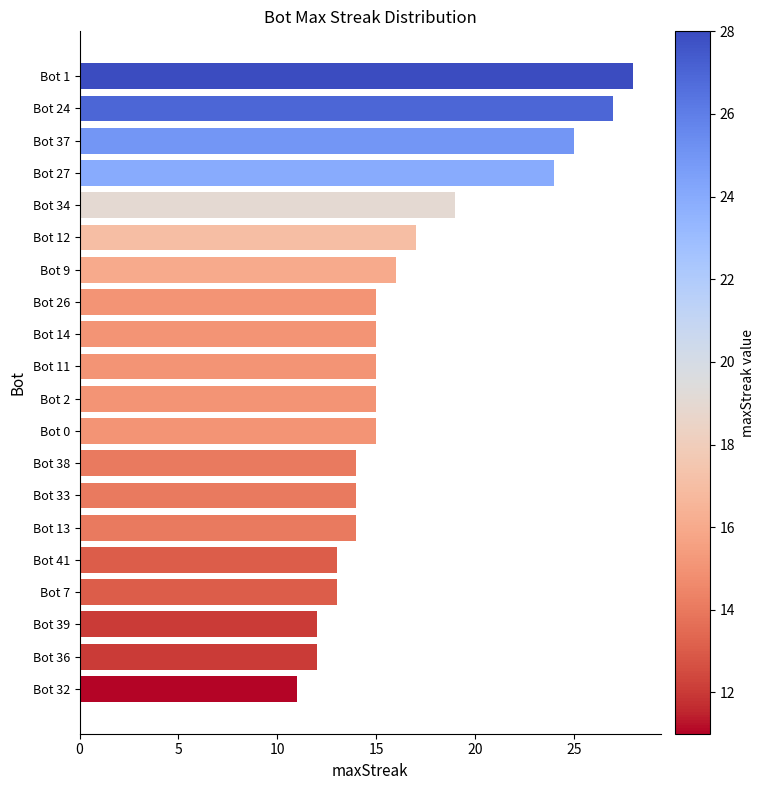

What is the average value?

17